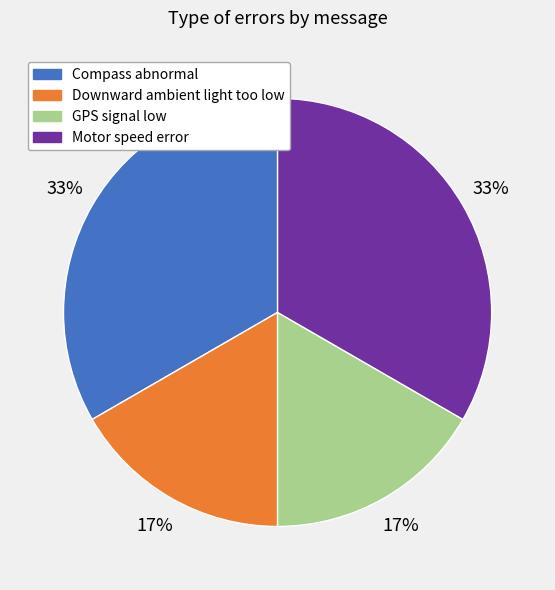

Between GPS signal low and Compass abnormal, which is larger?

Compass abnormal